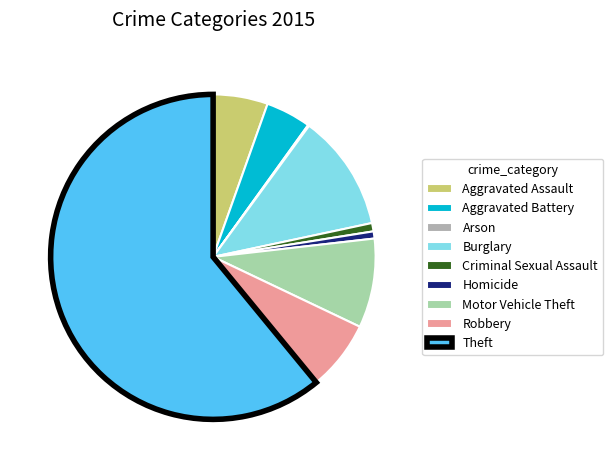

What is the majority slice?

Theft